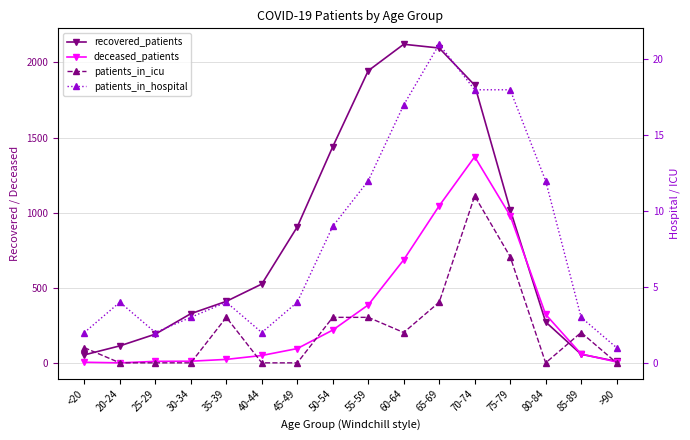

Which series changed the most between 30-34 and 80-84?

deceased_patients